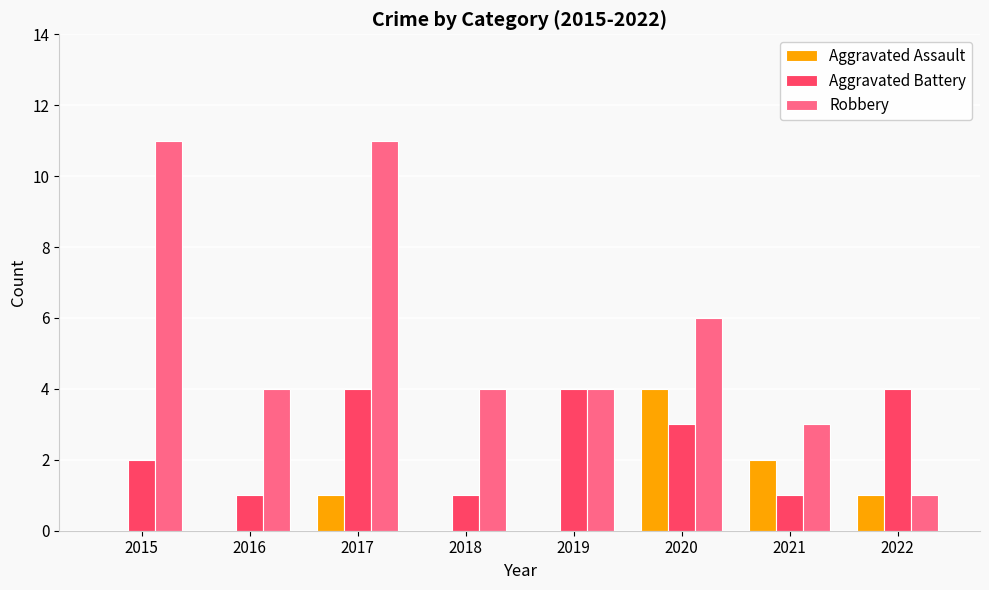

Does the chart contain stacked bars?

No